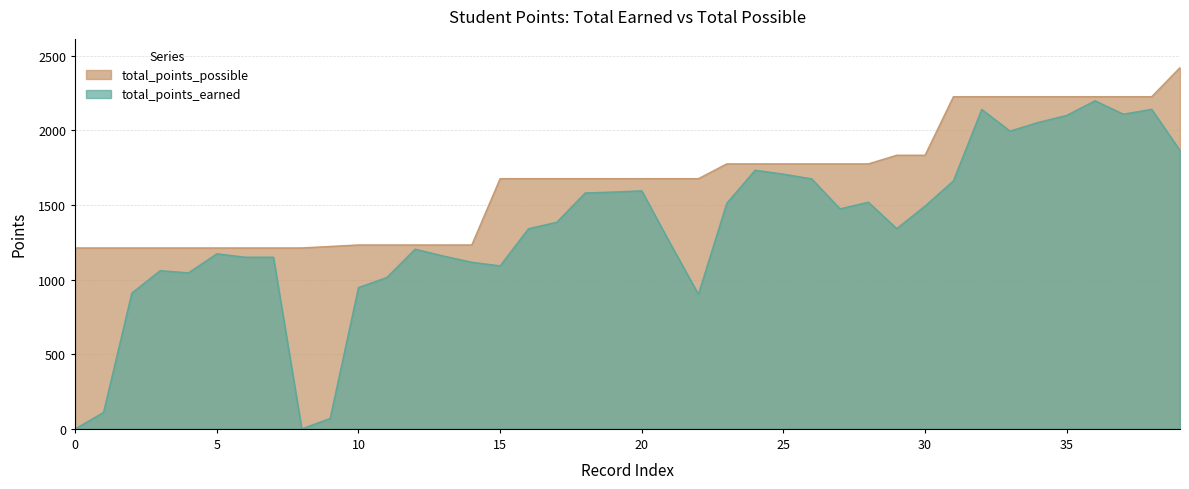

Where does the total_points_earned series first go above 1384?

18